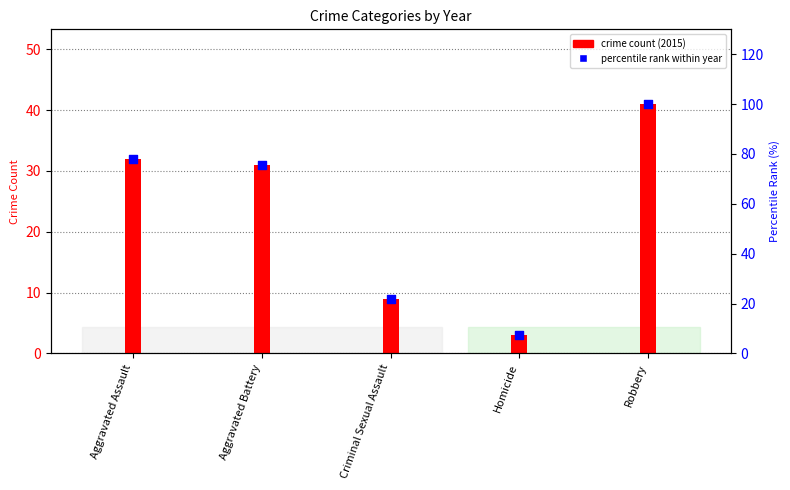

What are all the series names shown in the legend?

crime count (2015), percentile rank within year